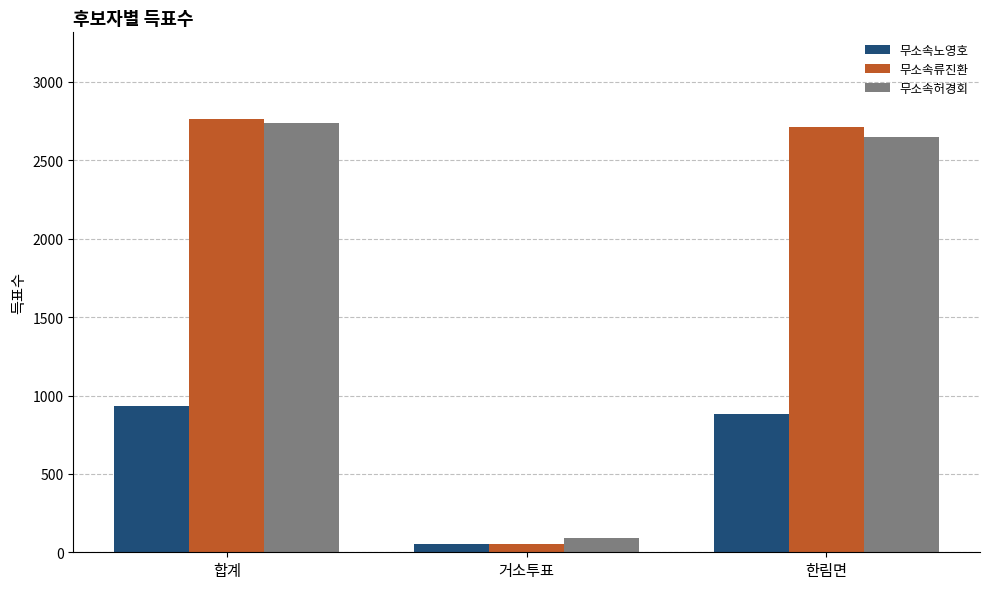

At which category is the sum across all series the highest?

합계